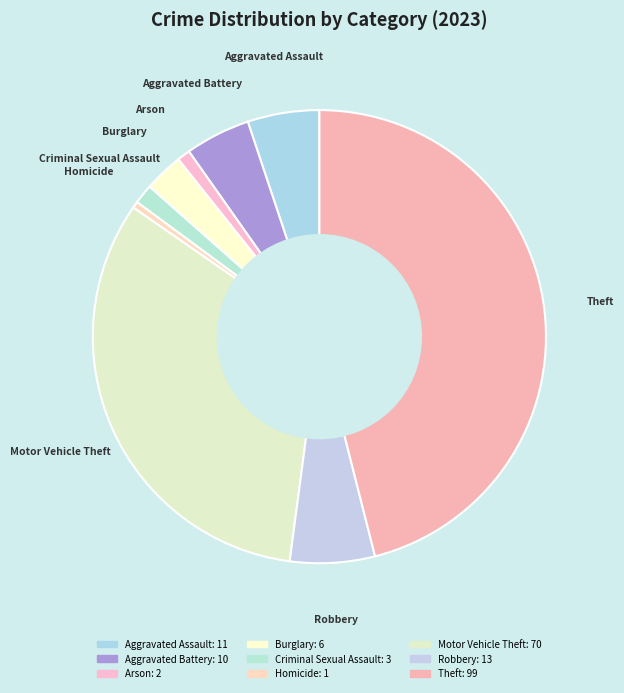

Is it true that Motor Vehicle Theft is 33% of the pie?

True